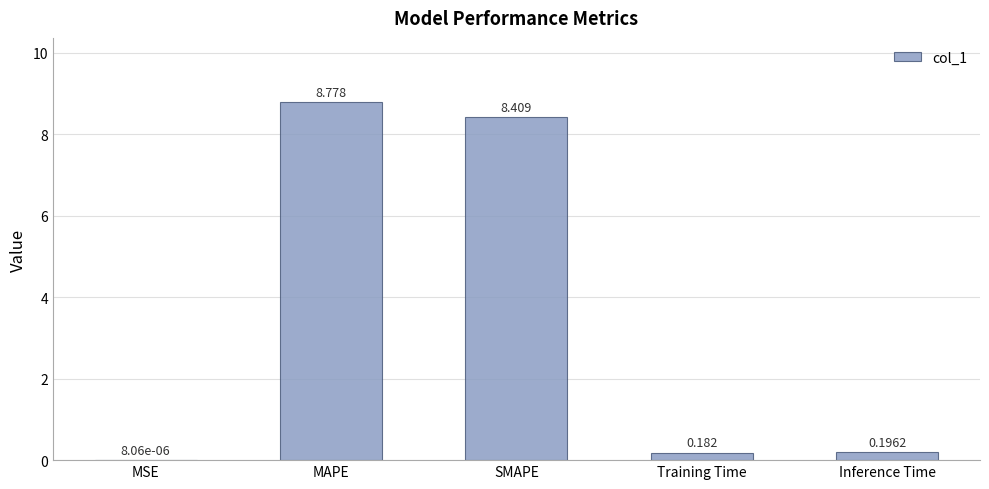

At which label is the value closest to 4?

Inference Time